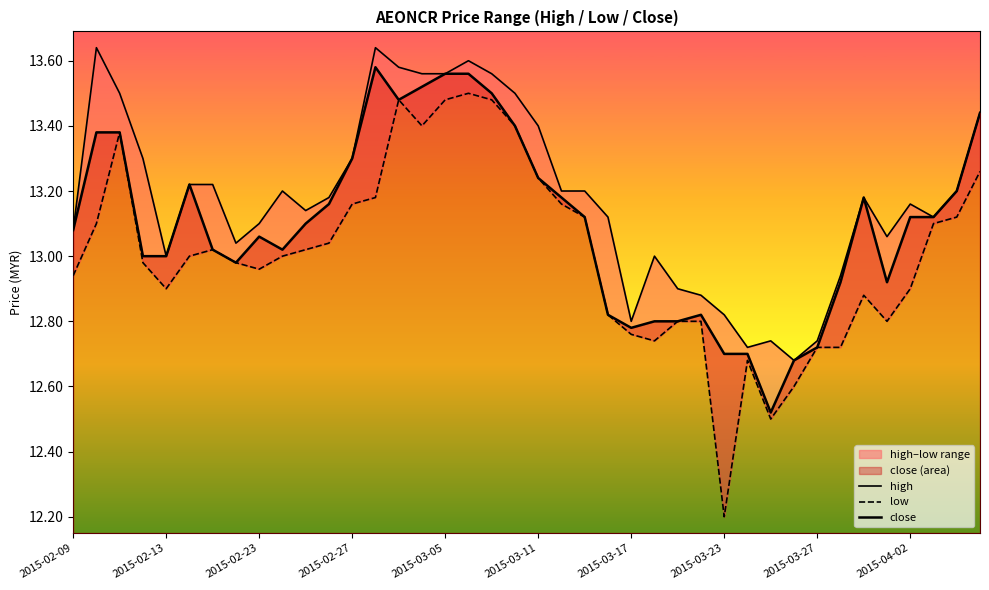

The value of close at 19 is 13.4. True or false?

True